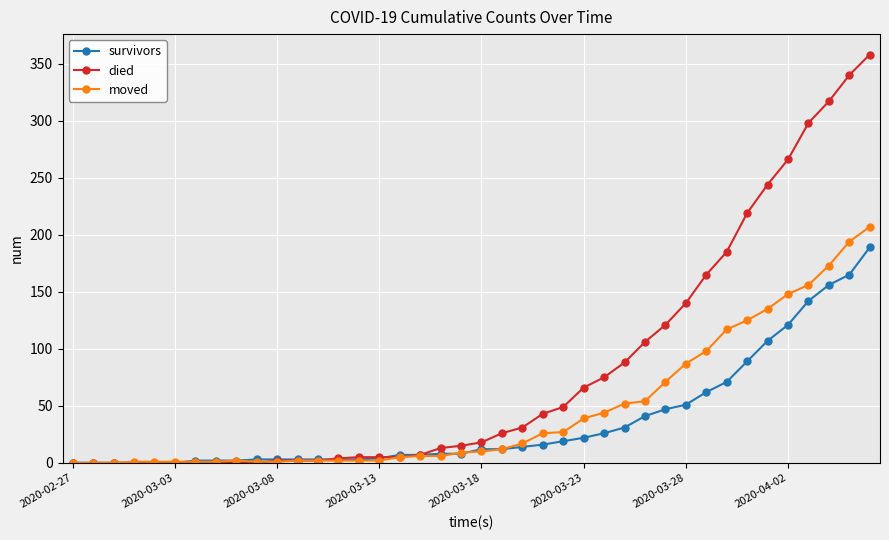

Which series has the widest spread of values?

died